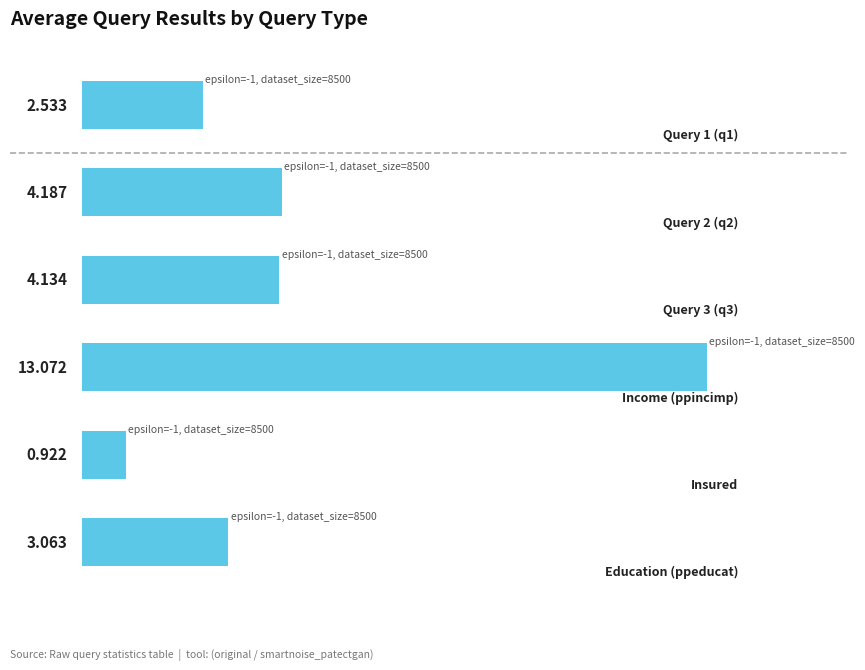

List the labels in order of value, smallest first.

4, 0, 5, 2, 1, 3